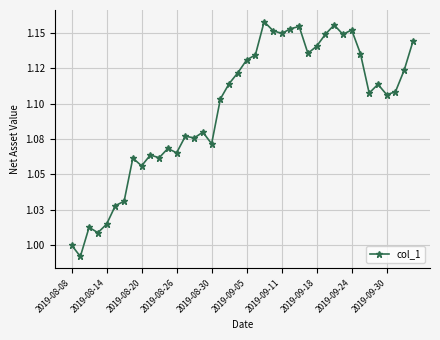

What is the minimum value shown in the chart?

1.0